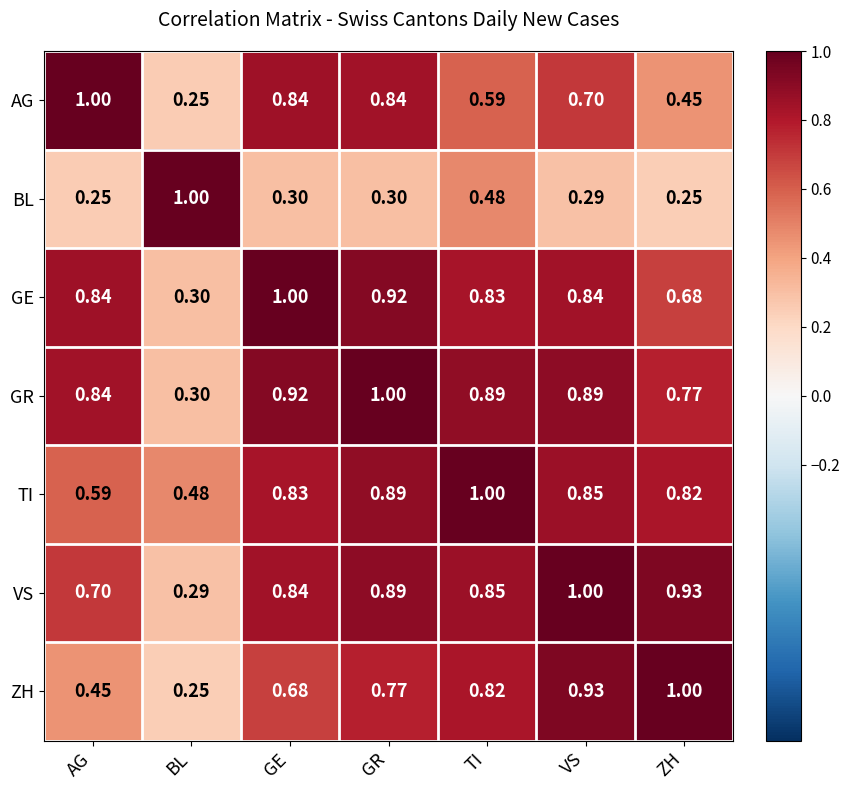

Rank the series at TI from lowest to highest value.

BL, AG, ZH, GE, VS, GR, TI